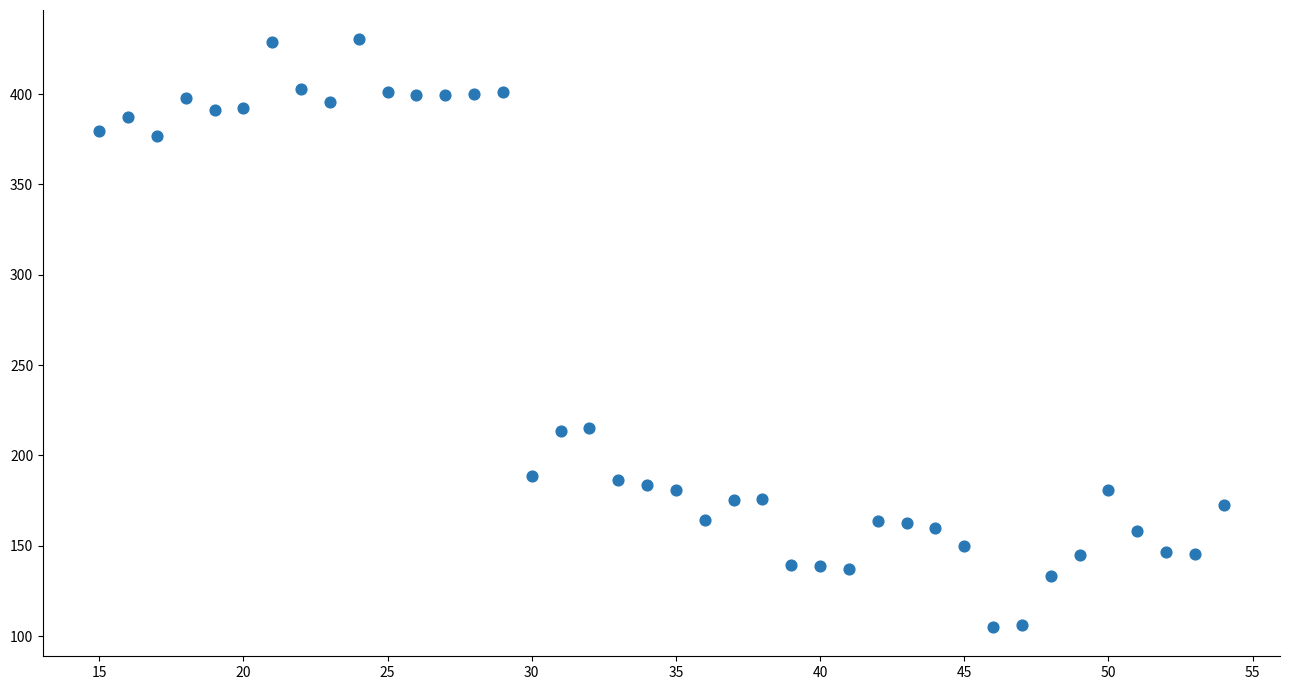

What is the range of X values (max minus min)?

39.0